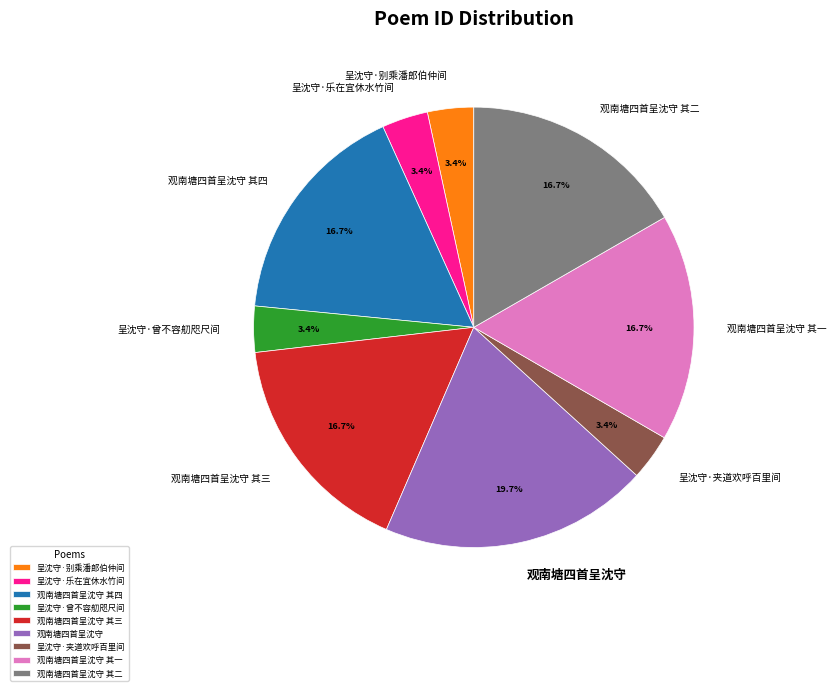

Is it true that 呈沈守·曾不容舠咫尺间 is 3% of the pie?

True